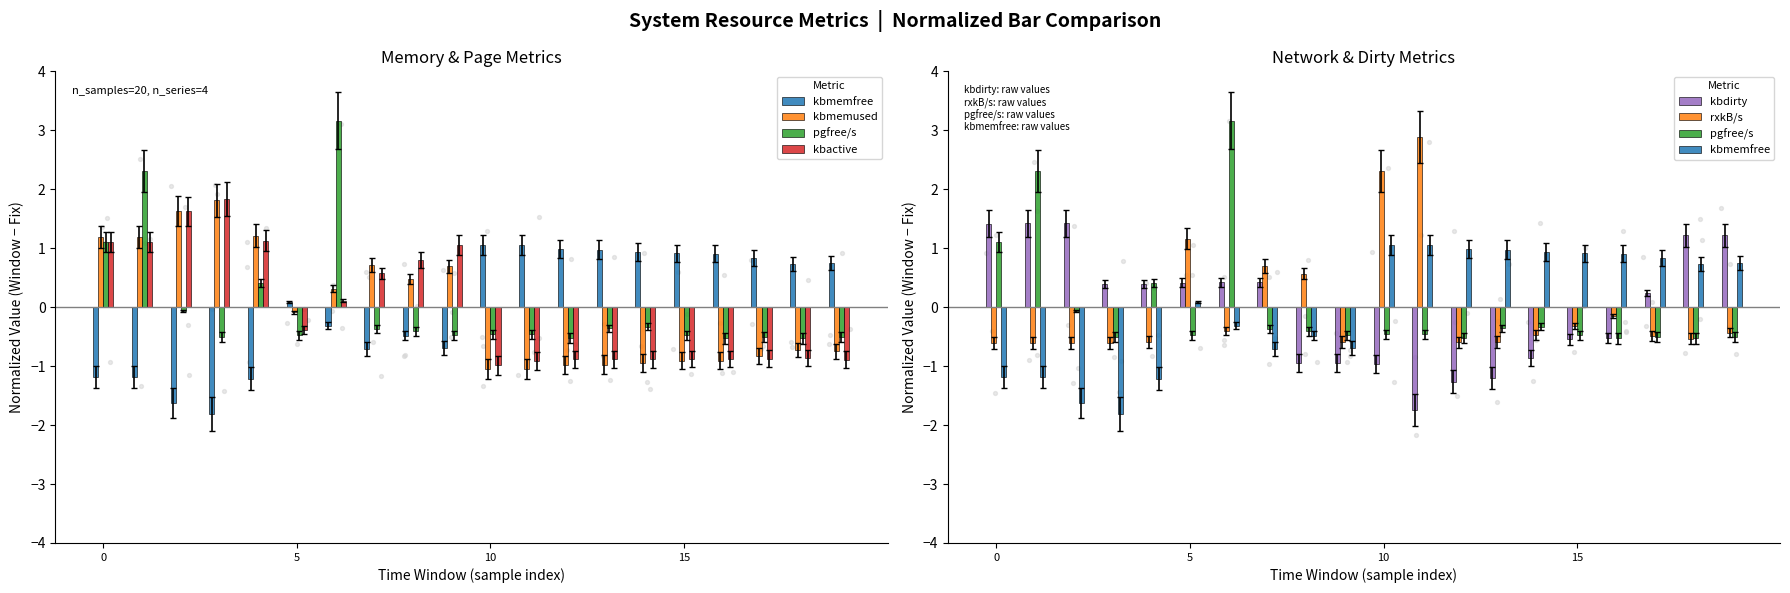

Which series reaches the maximum Y coordinate?

pgfree/s